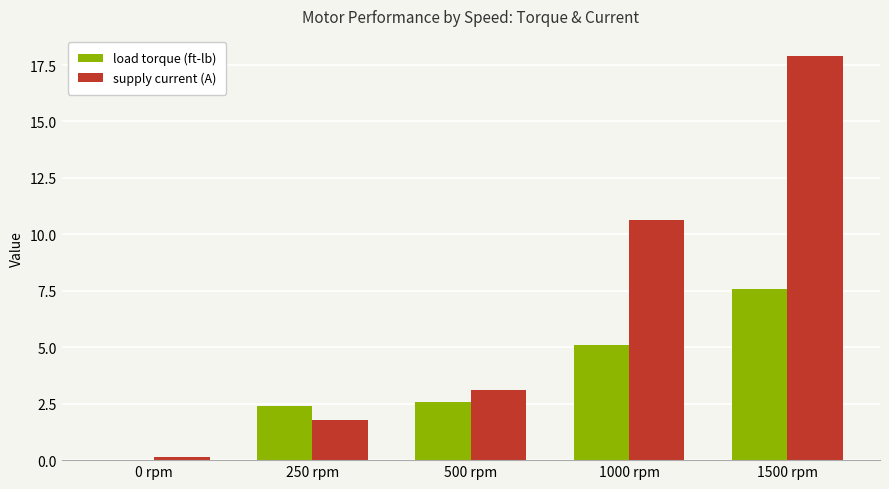

The load torque (ft-lb) series shows 1.8 at 1000 rpm. True or false?

False